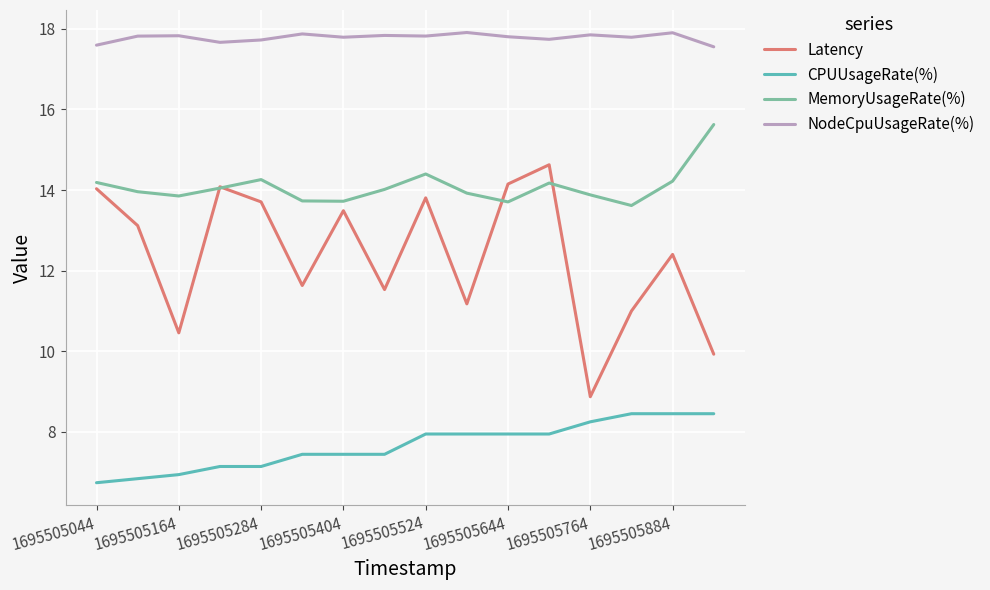

What are all the series names shown in the legend?

Latency, CPUUsageRate(%), MemoryUsageRate(%), NodeCpuUsageRate(%)